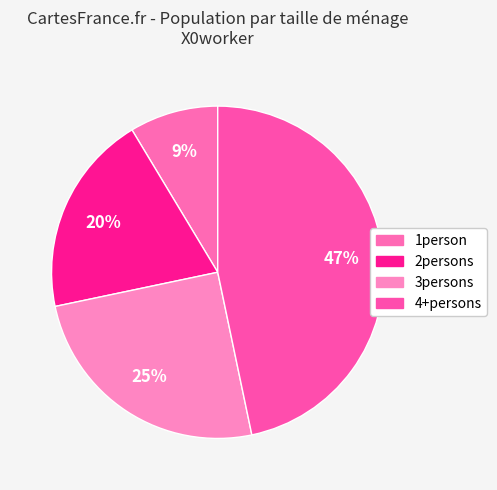

Rank the categories by value from highest to lowest.

4+persons, 3persons, 2persons, 1person